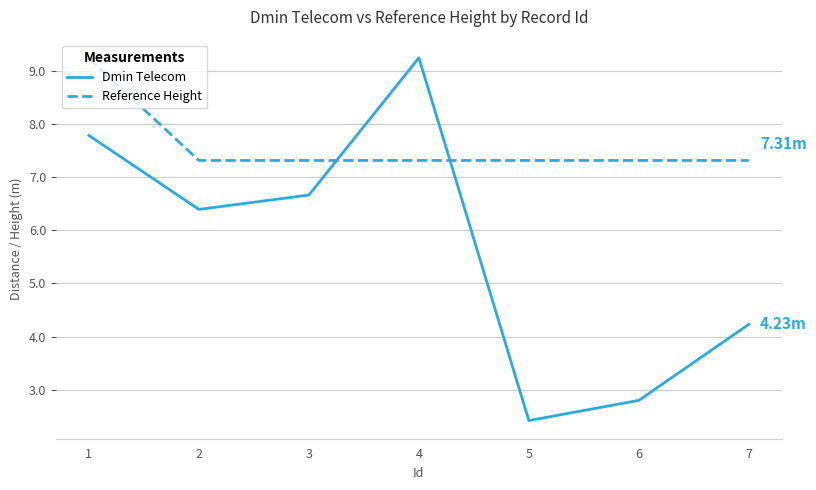

Reading left to right, transcribe all the data shown in this chart.

Dmin Telecom: 7.8	6.4	6.7	9.2	2.4	2.8	4.2
Reference Height: 9.2	7.3	7.3	7.3	7.3	7.3	7.3